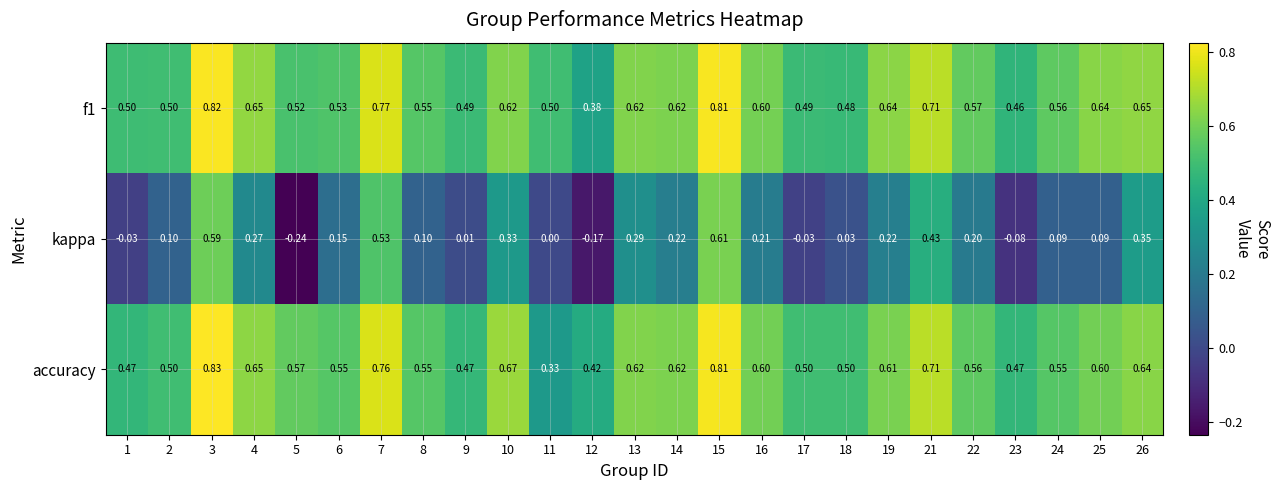

Is the value of f1 at 23 greater than the value of accuracy at 2?

No